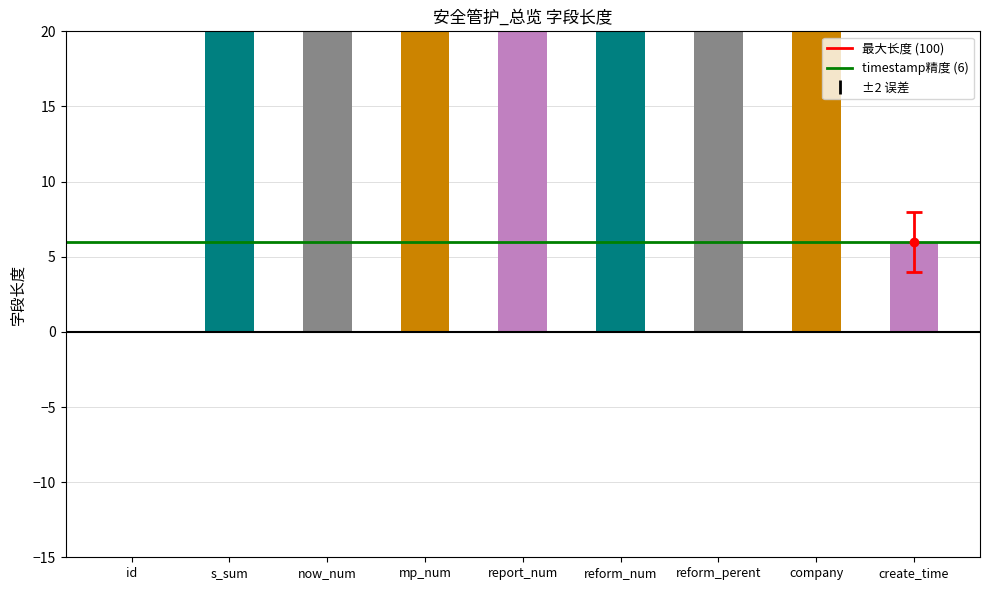

What is the change in value from id to create_time?

+6